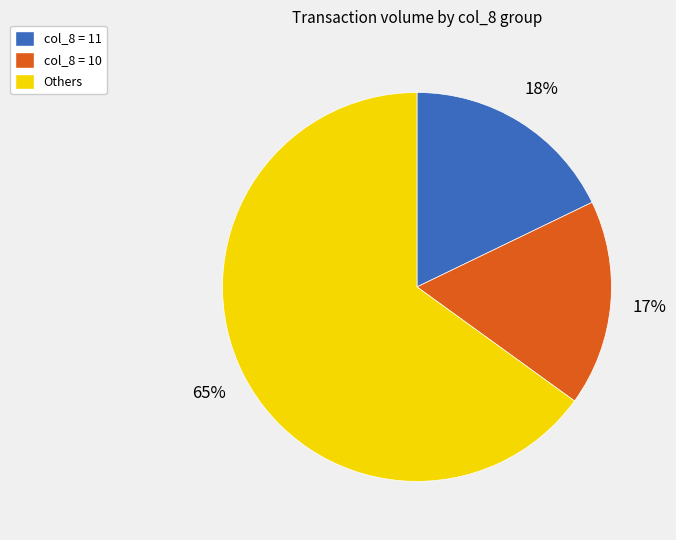

How many slices are in this pie chart?

3